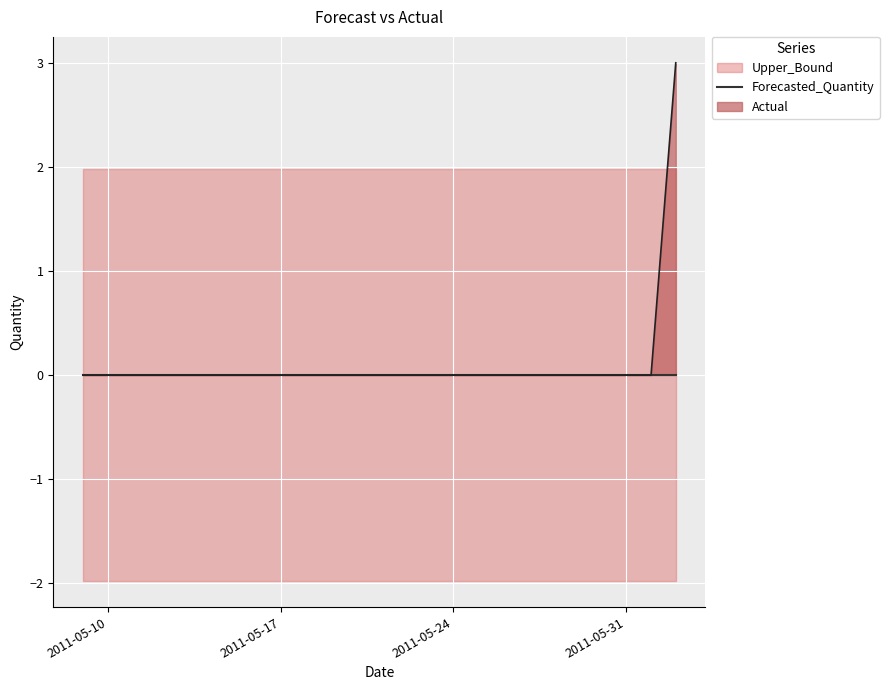

At which category is the sum across all series the highest?

2011-06-02